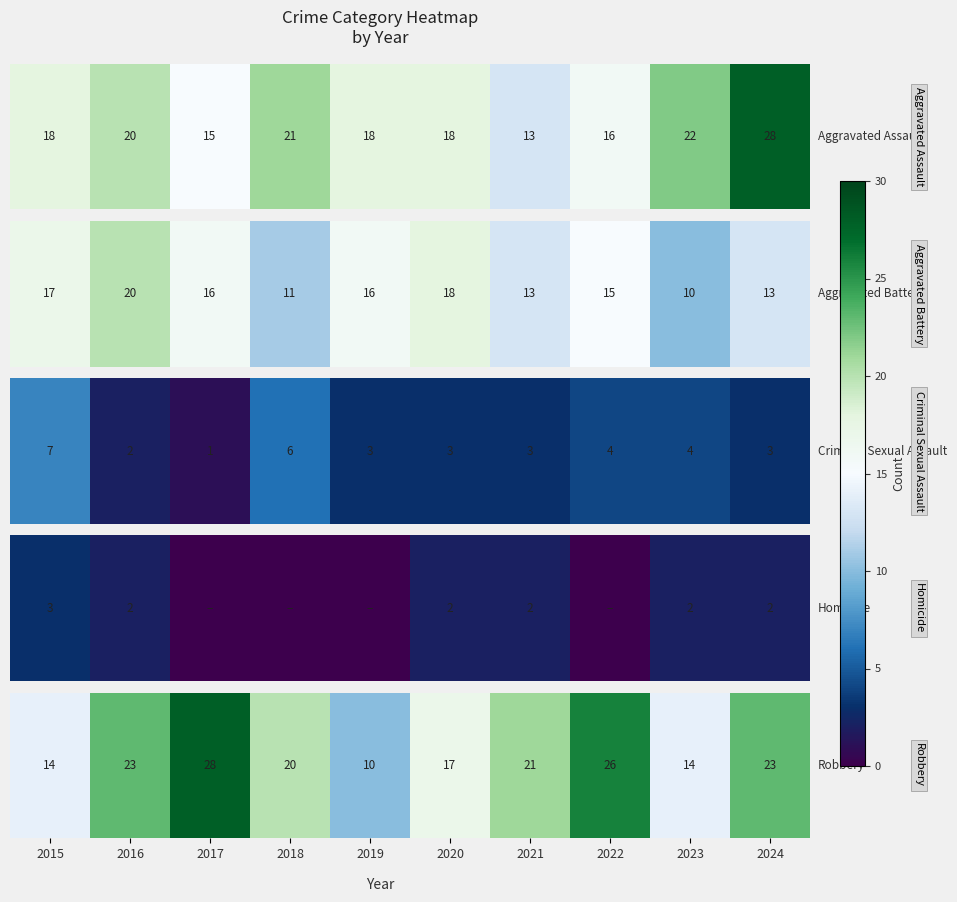

Which label corresponds to the largest value in the chart?

2017